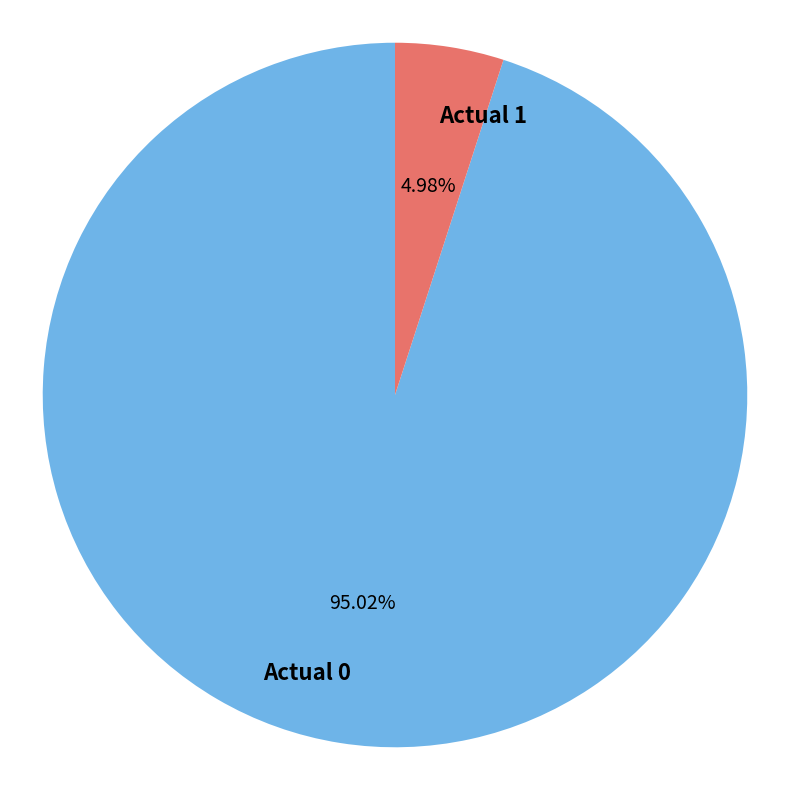

What is the smallest slice in the pie chart?

Actual 1